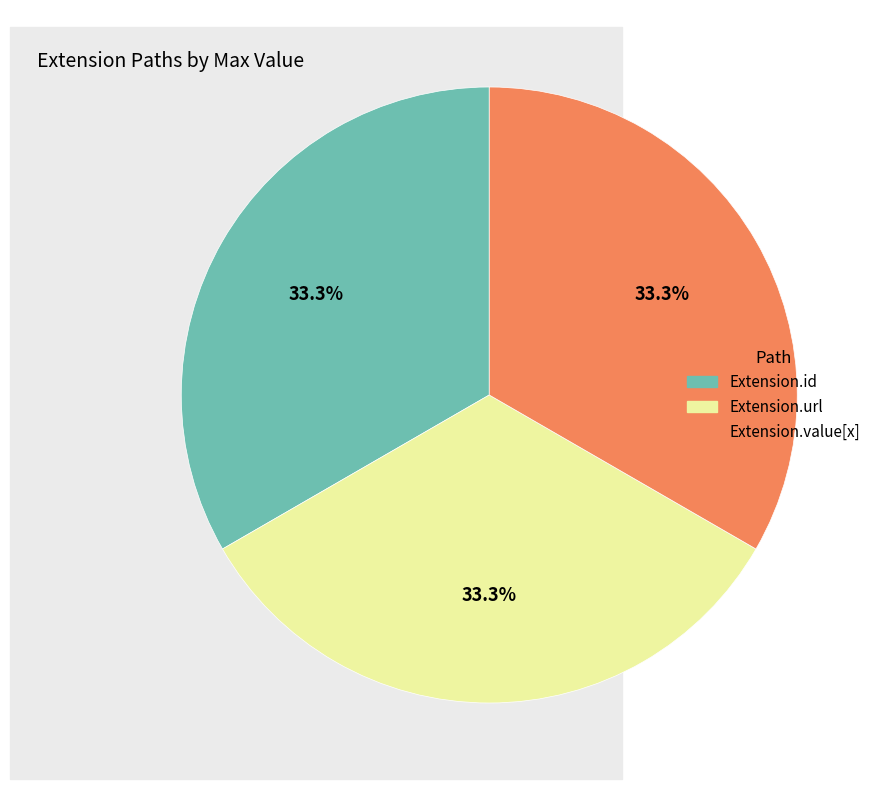

To the nearest percent, what portion does Extension.url represent?

33%